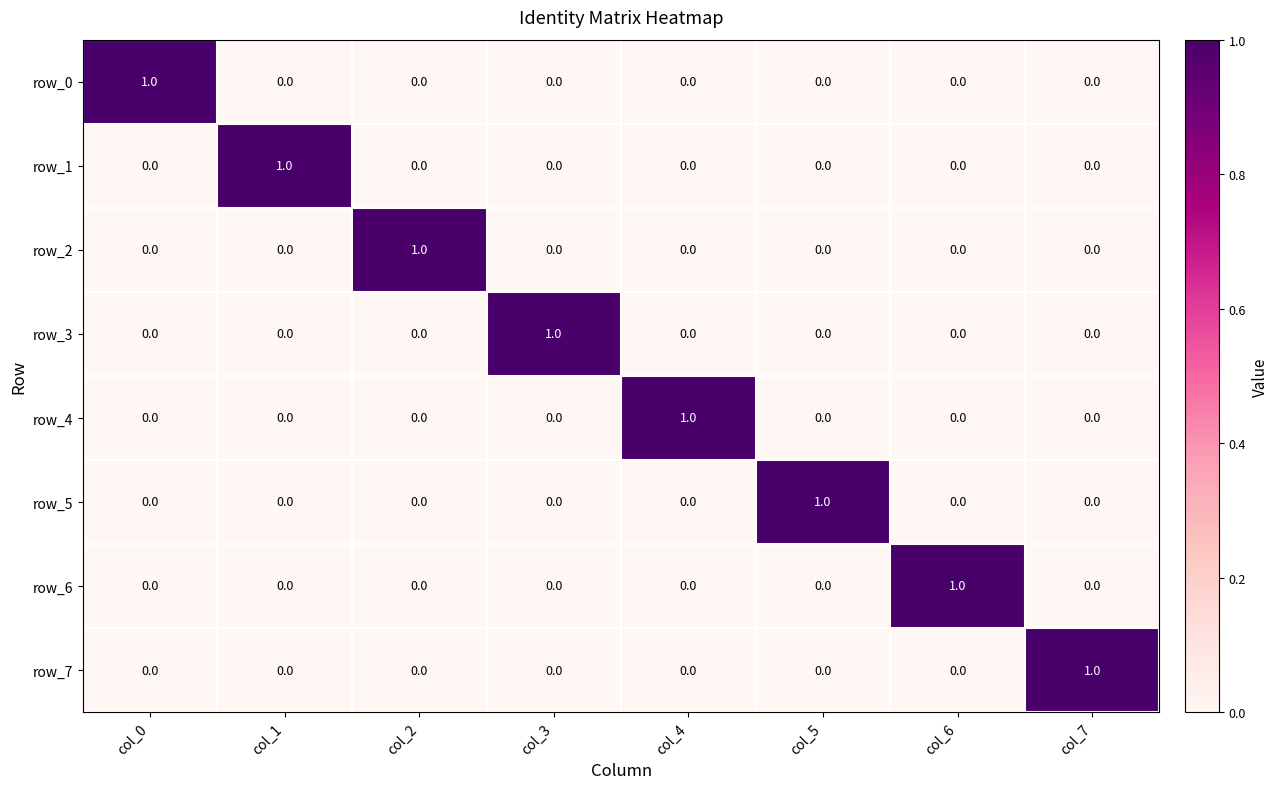

Count the row_1 values in the range 0 to 1.

8